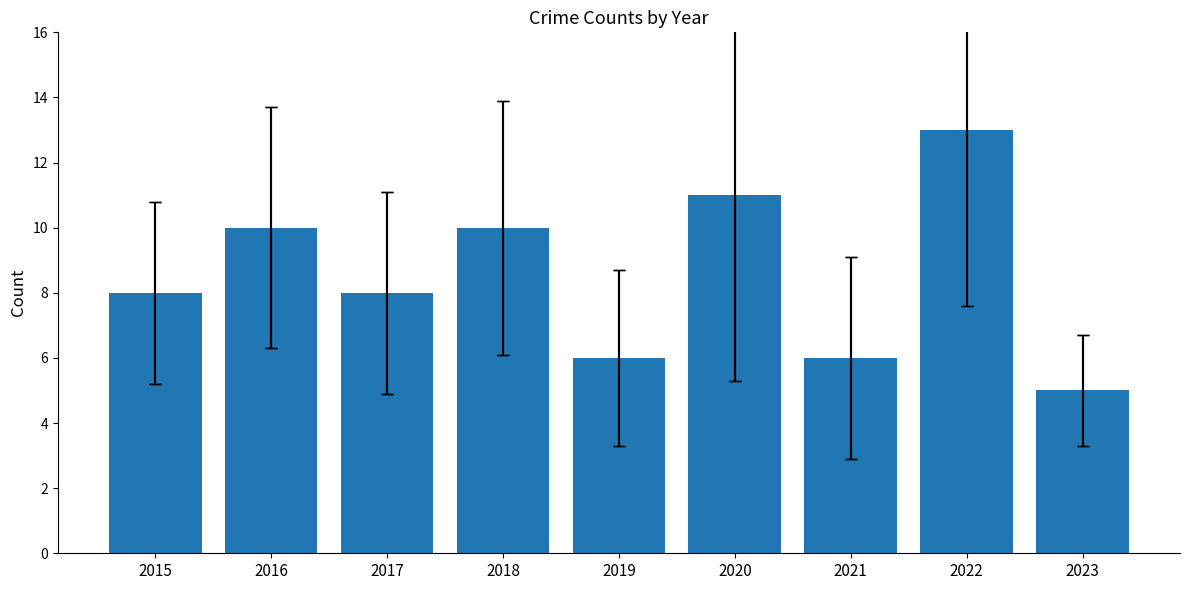

What is the difference between the values at 2020 and 2023?

6